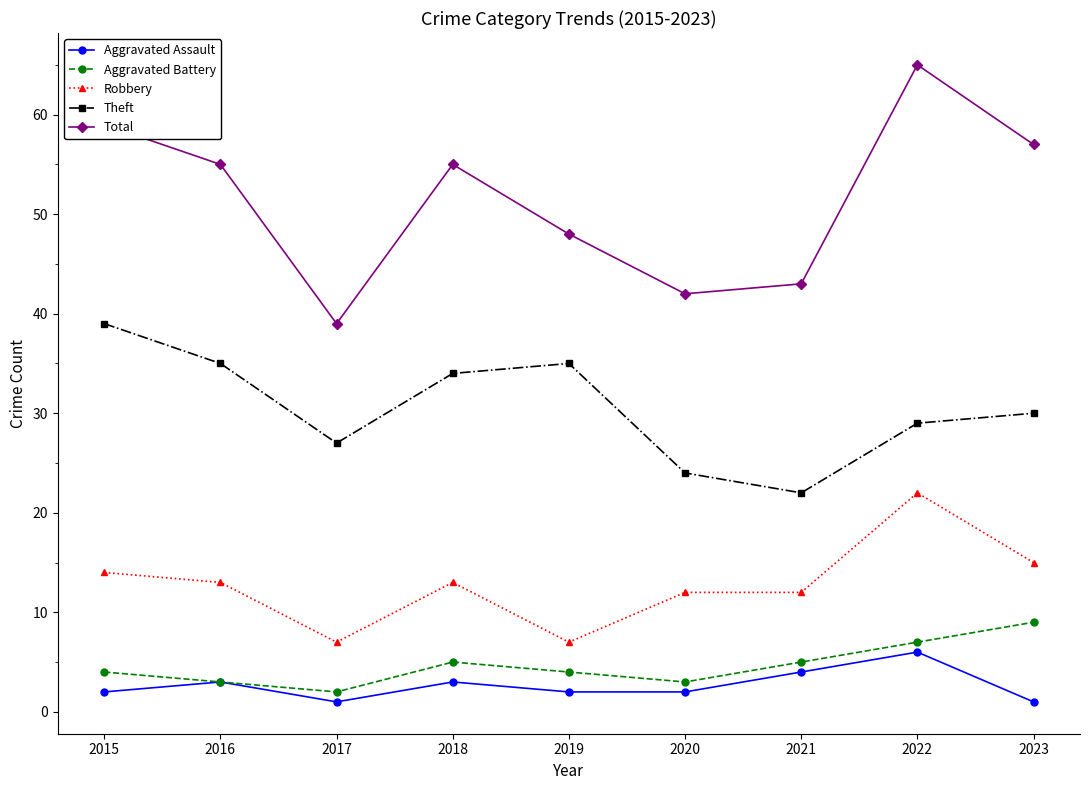

What is the difference between the second highest and second lowest values in the Aggravated Assault series?

3